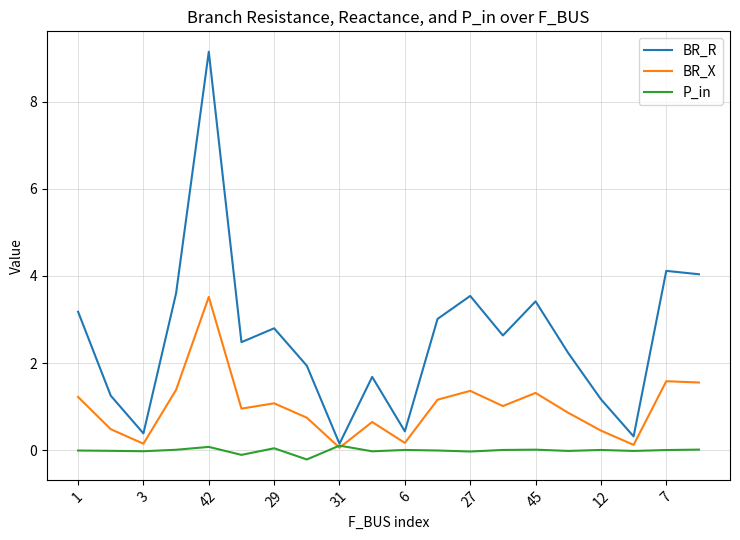

Rank the series by their average value, from highest to lowest.

BR_R, BR_X, P_in